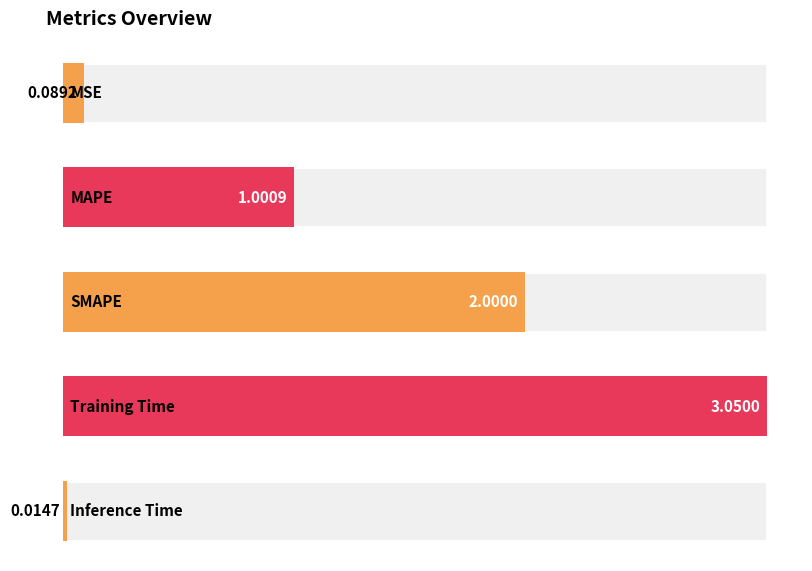

Is it true that the value at SMAPE is 2.0?

True